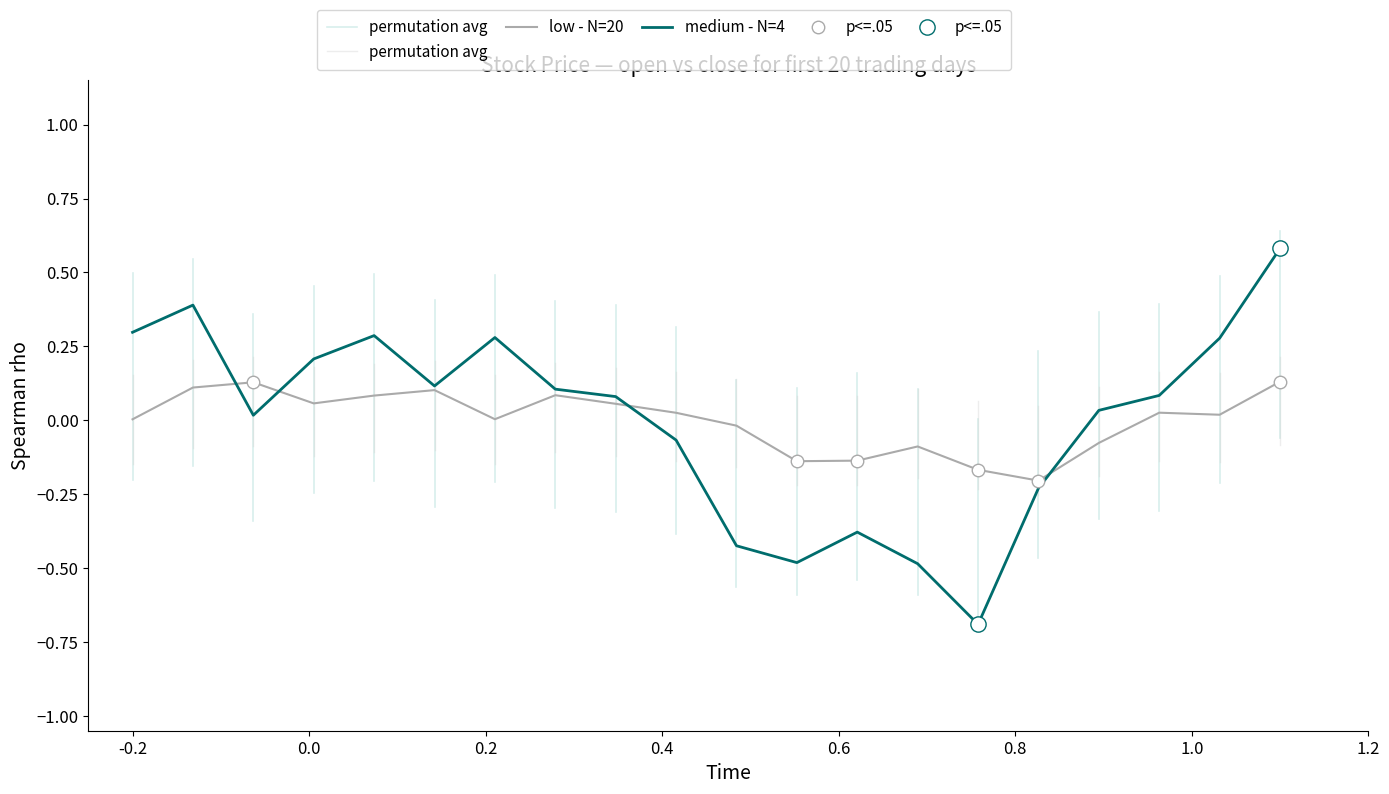

What is the highest value of the medium - N=4 series?

0.6